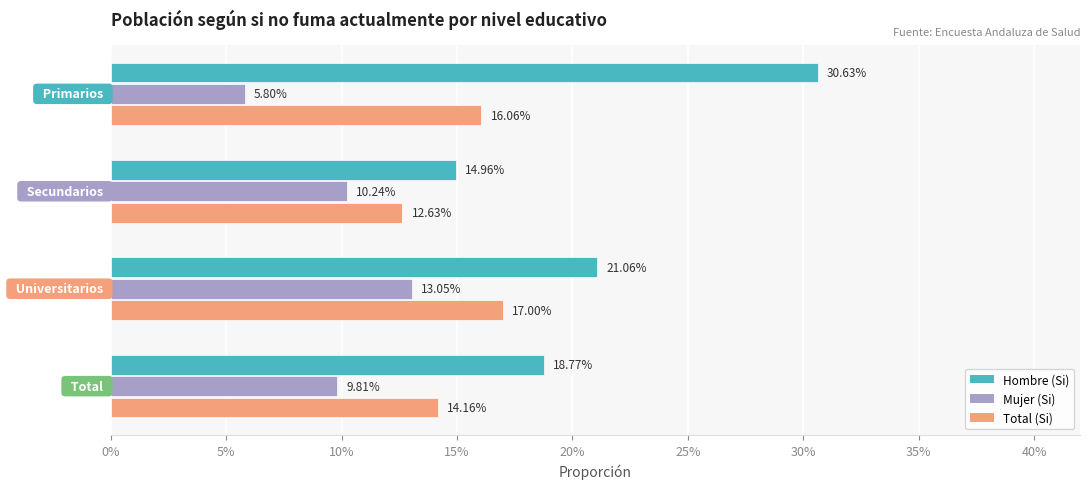

At how many categories does at least one series exceed 0?

4